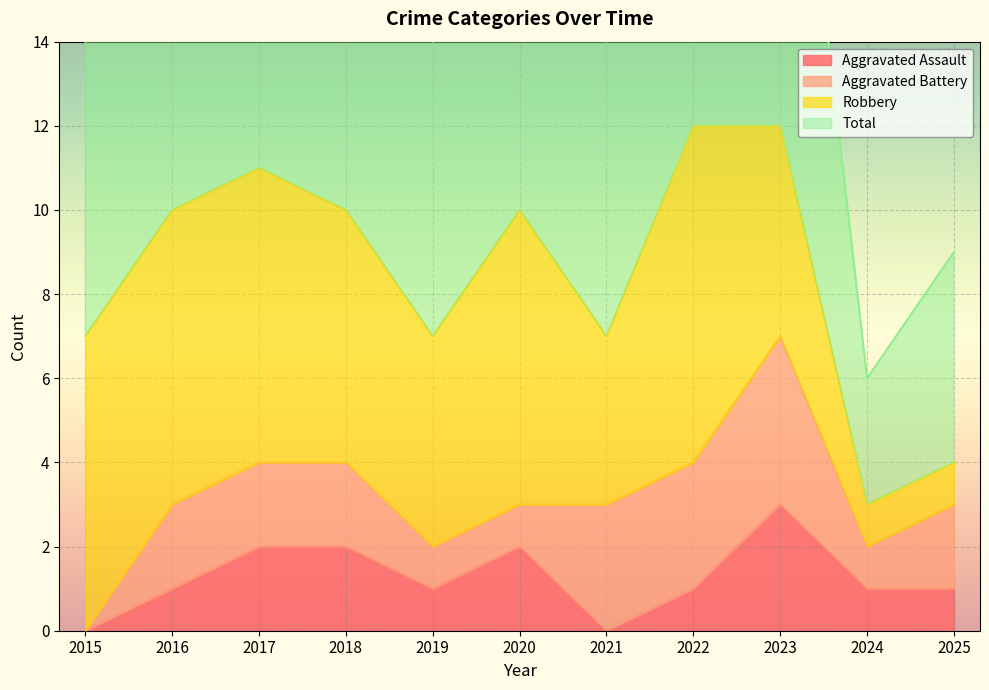

At which label does Total first exceed 20?

2017